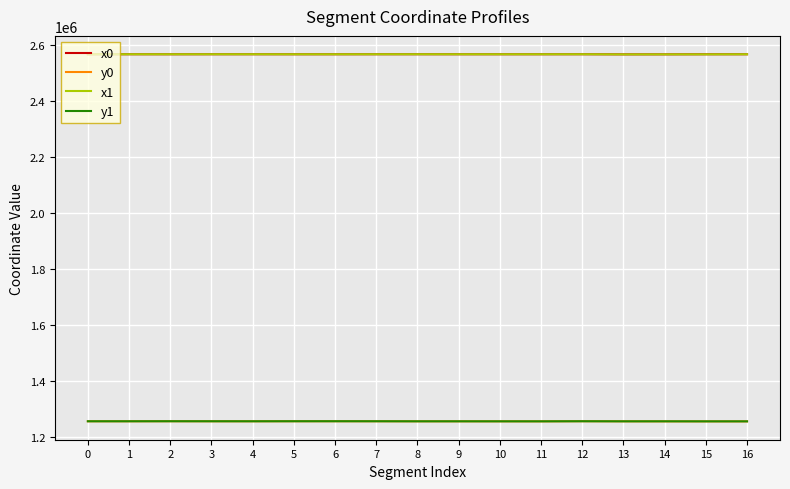

How many lines are shown in the chart?

4